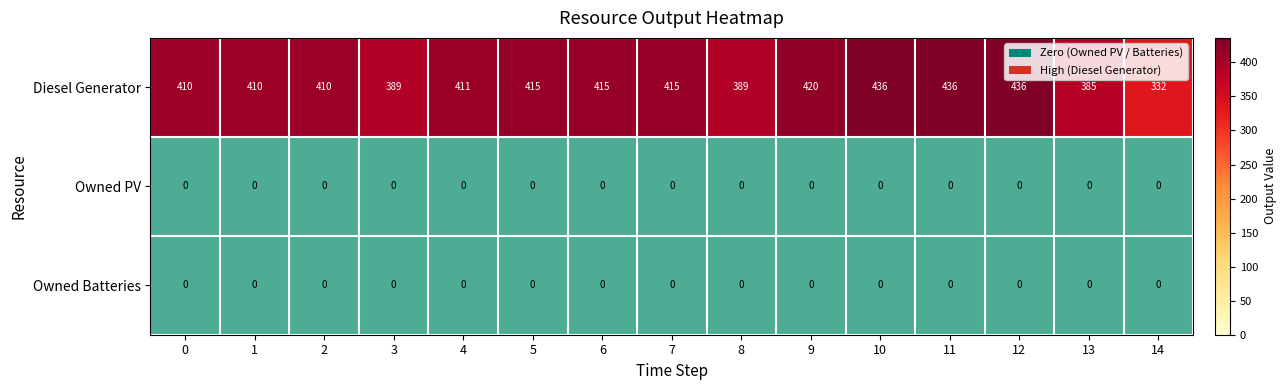

Which series has the largest range (max minus min)?

Diesel Generator